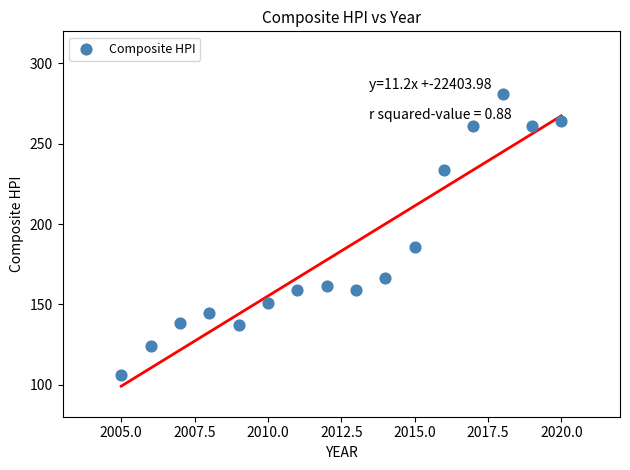

What Y value in the scatter plot is closest to 193?

185.5